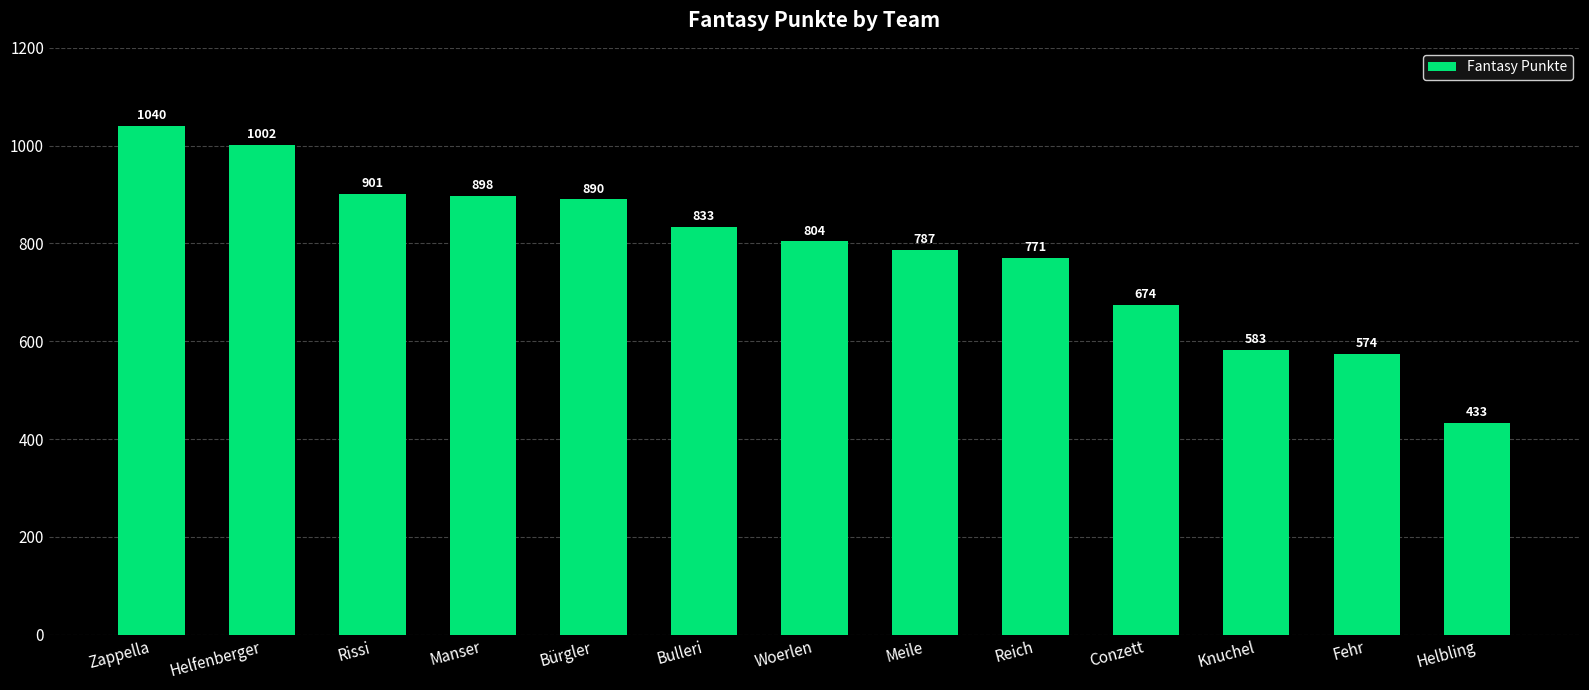

True or false: the data shows 732 at Helbling.

False